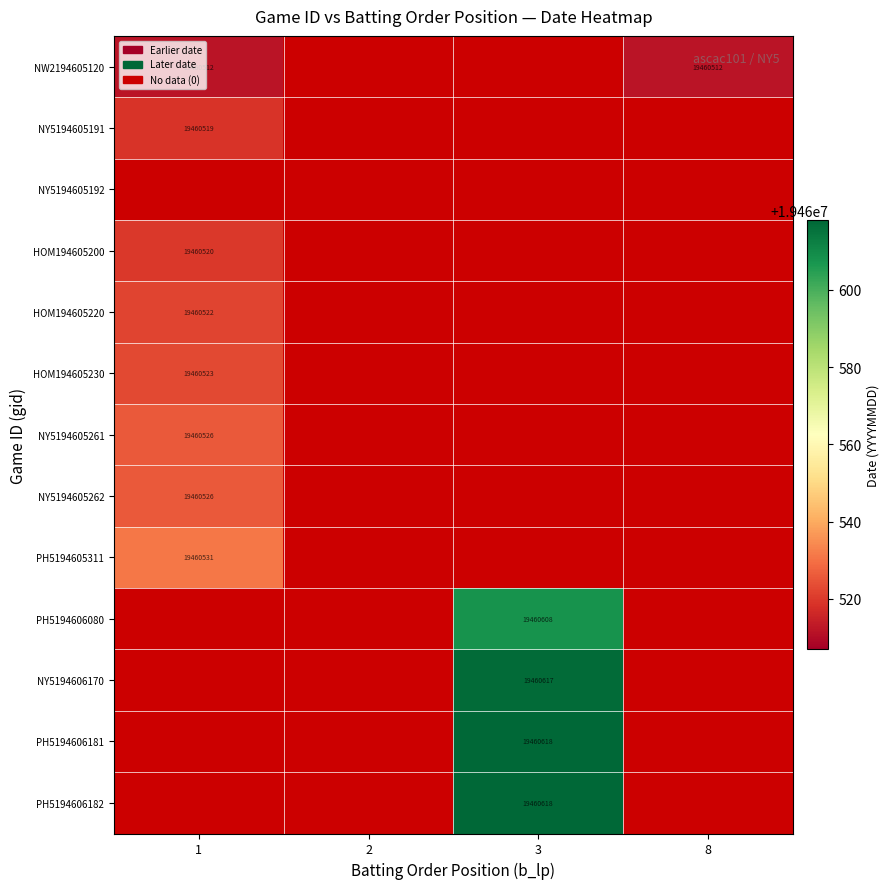

The value of NW2194605120 at 1 is 30409114. True or false?

False